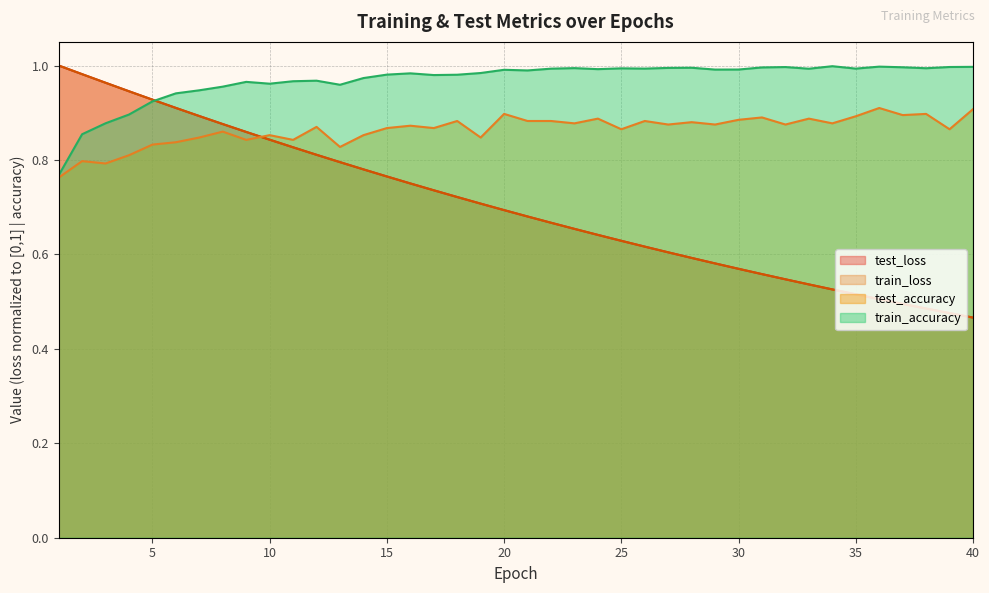

Between 28 and 35, which is larger?

28